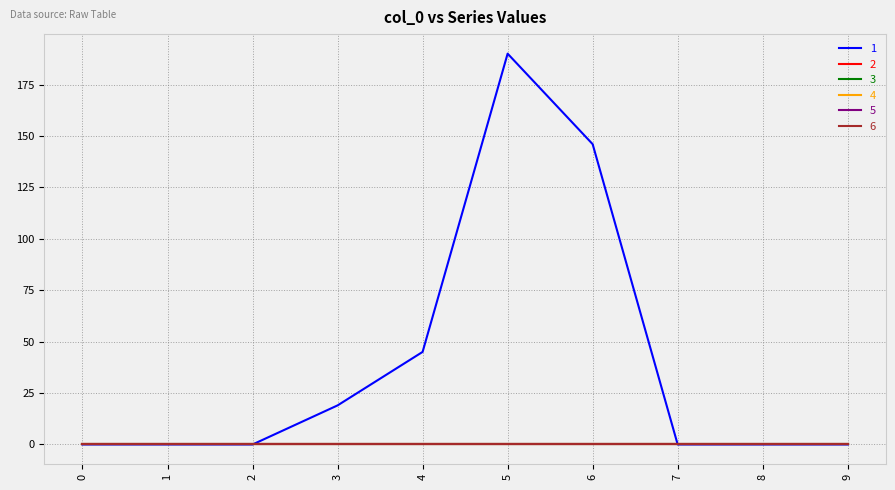

Is the value of 2 at 1 greater than the value of 5 at 1?

No